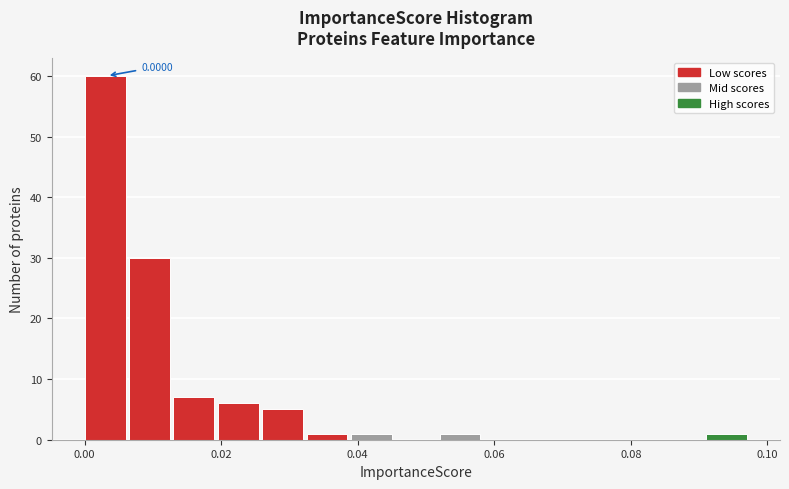

Read against the x-axis, roughly where is the centre of the tallest bar?

0.002